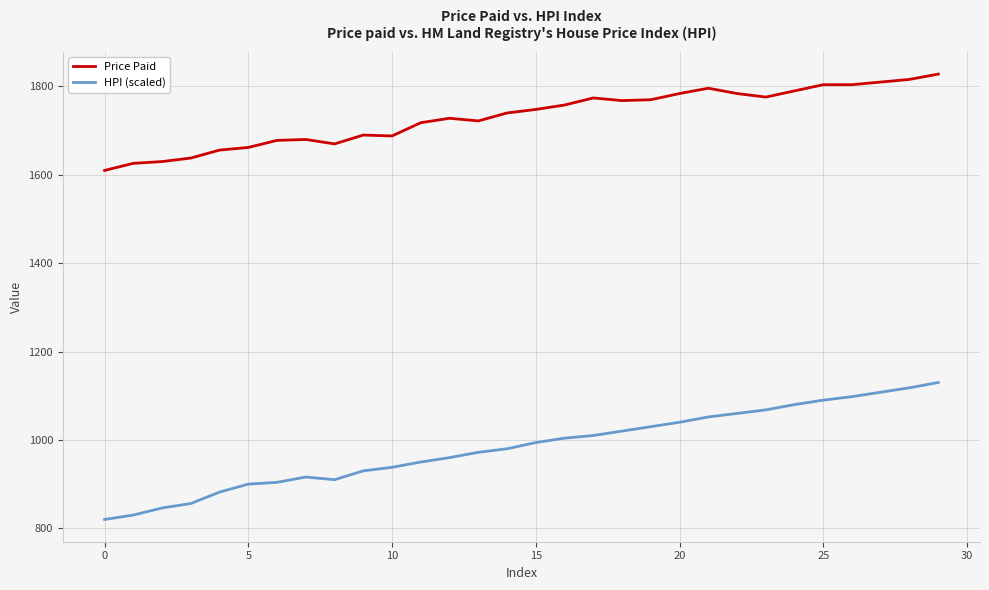

What is the lowest value of the HPI (scaled) series?

820